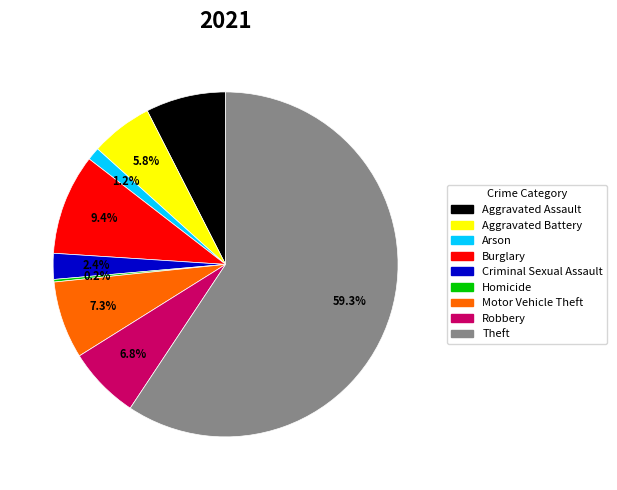

What is the largest slice in the pie chart?

Theft